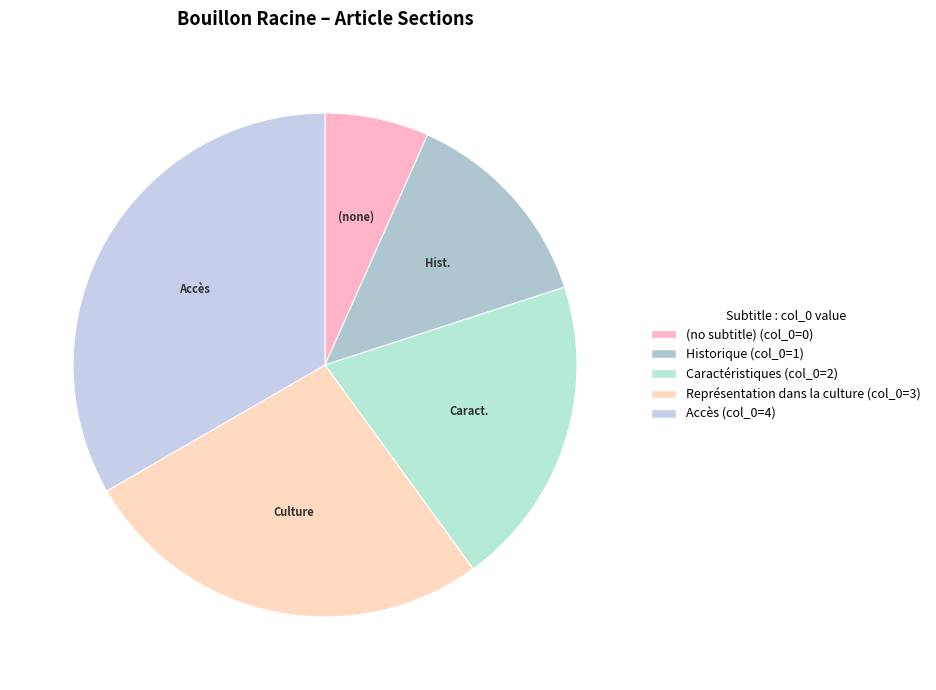

Which slice is the largest?

Accès